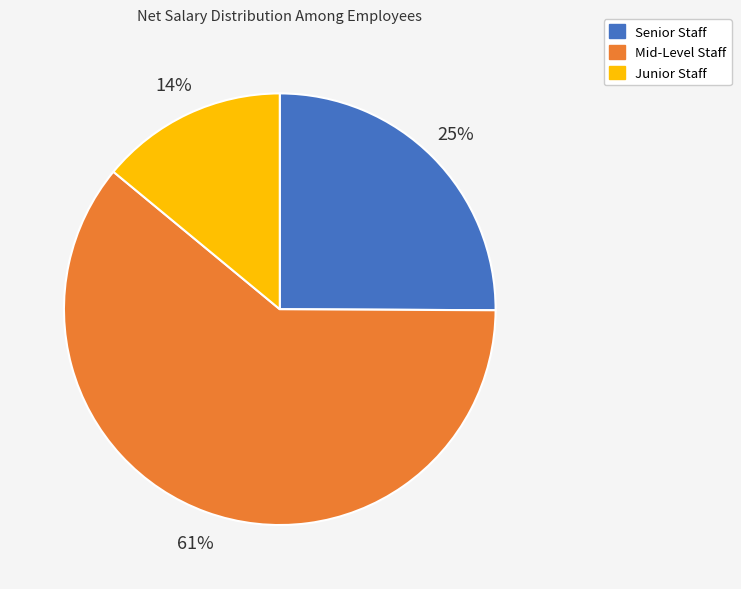

Between Mid-Level Staff and Senior Staff, which is larger?

Mid-Level Staff